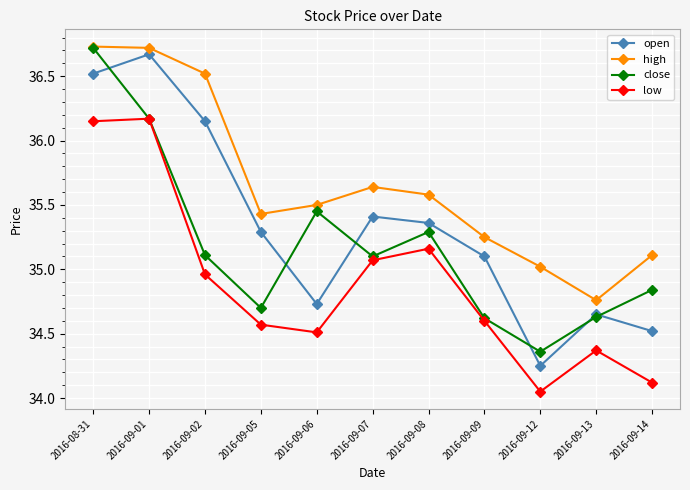

How many lines are shown in the chart?

4